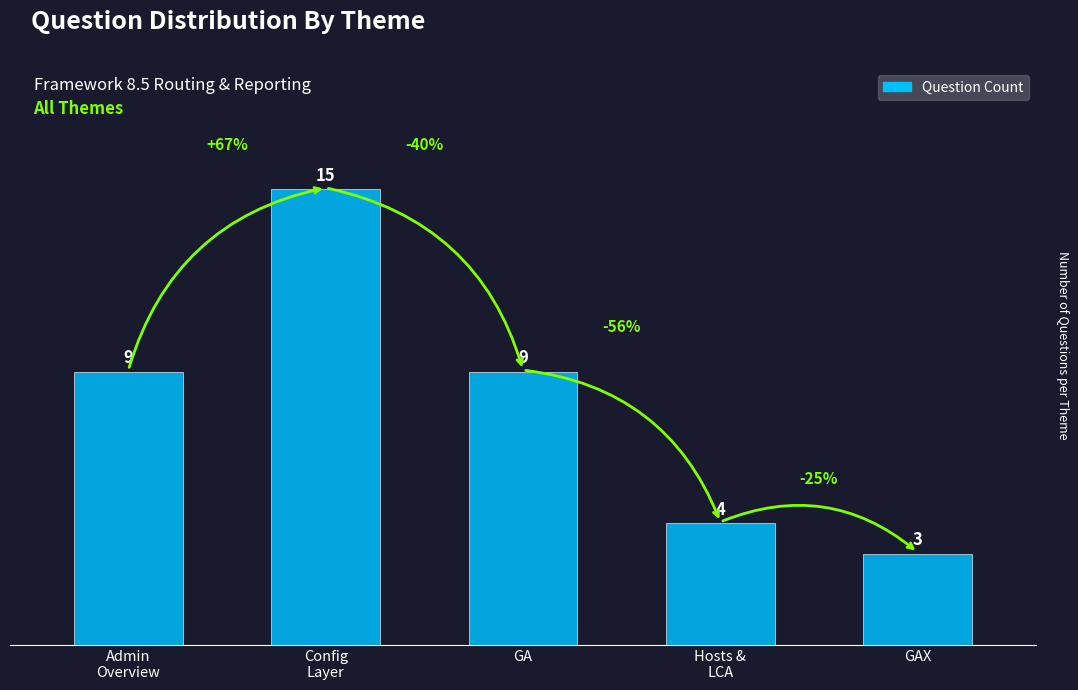

What is the label of the 3rd bar from the right?

GA